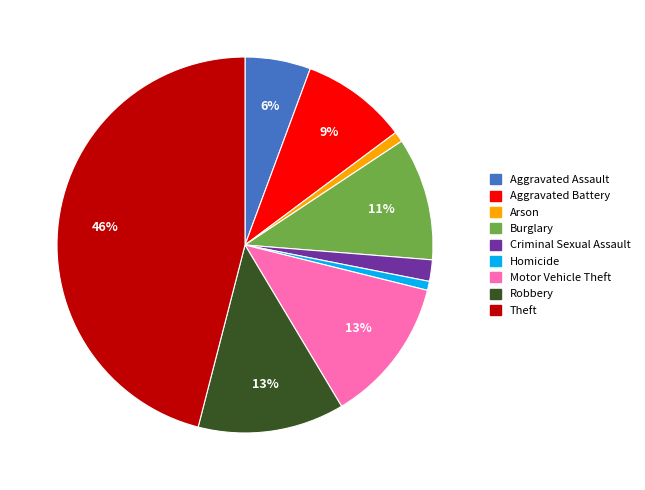

True or false: Homicide accounts for 11% of the total.

False